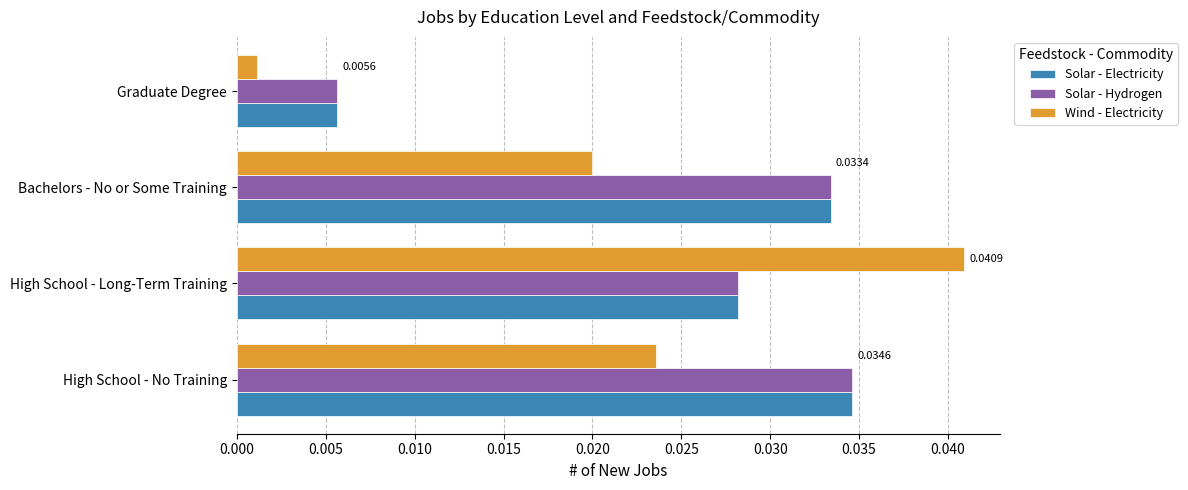

At which label does Wind - Electricity reach its minimum?

Graduate Degree